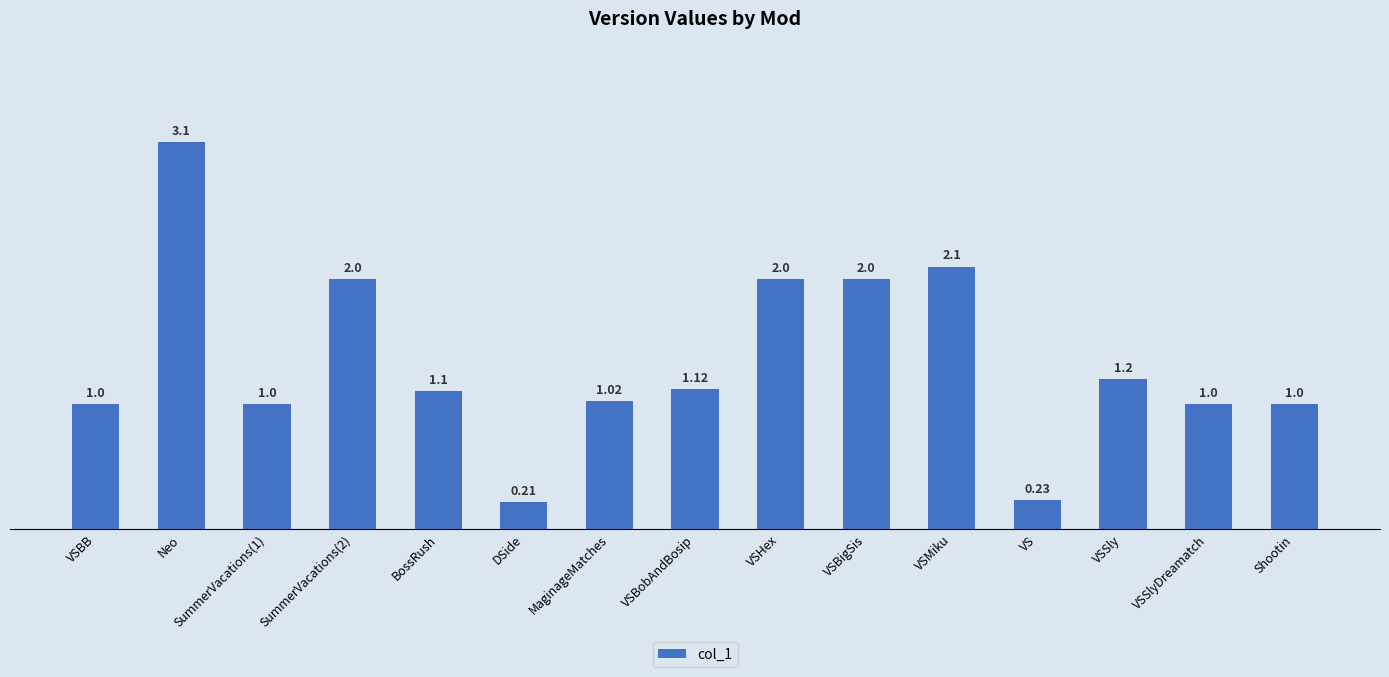

What is the sum of the values at VSSlyDreamatch and SummerVacations(2)?

3.0